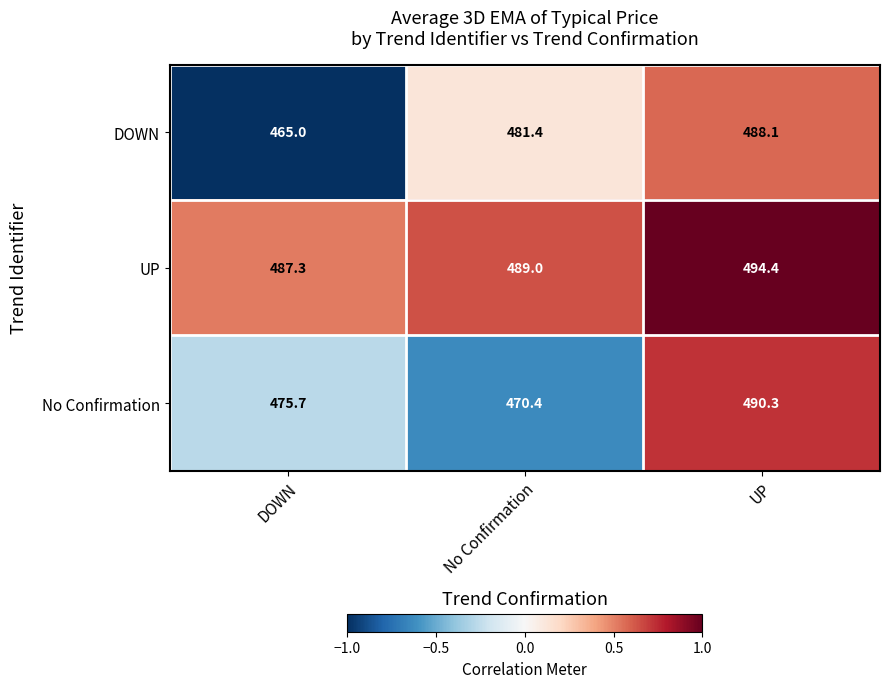

Reading left to right, list all the values displayed in this chart.

DOWN: DOWN=465.0	No Confirmation=481.4	UP=488.1
UP: DOWN=487.3	No Confirmation=489.0	UP=494.4
No Confirmation: DOWN=475.7	No Confirmation=470.4	UP=490.3